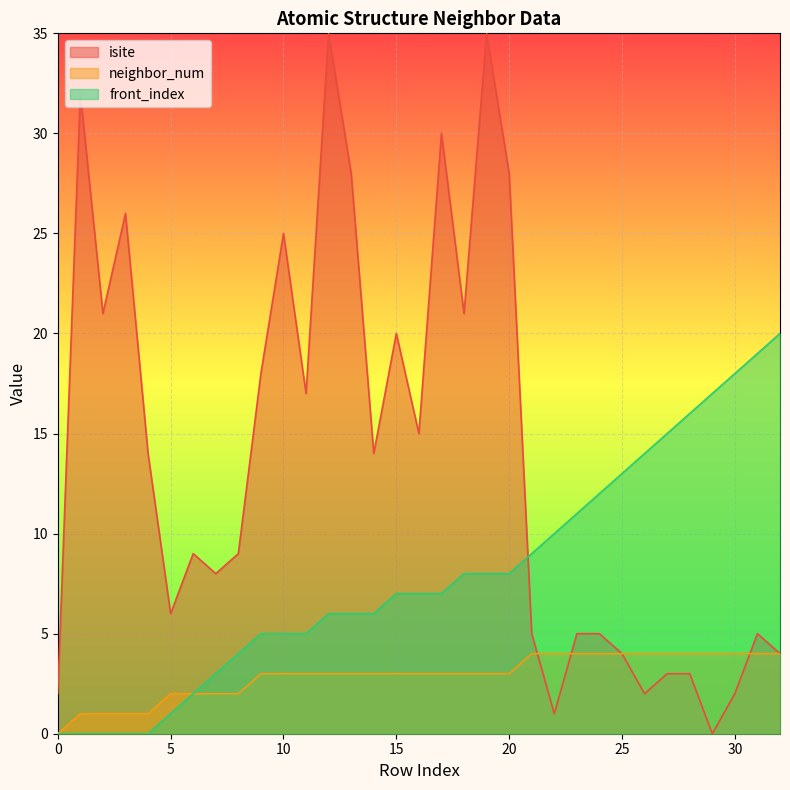

Does the chart display data point markers on the line(s)?

No